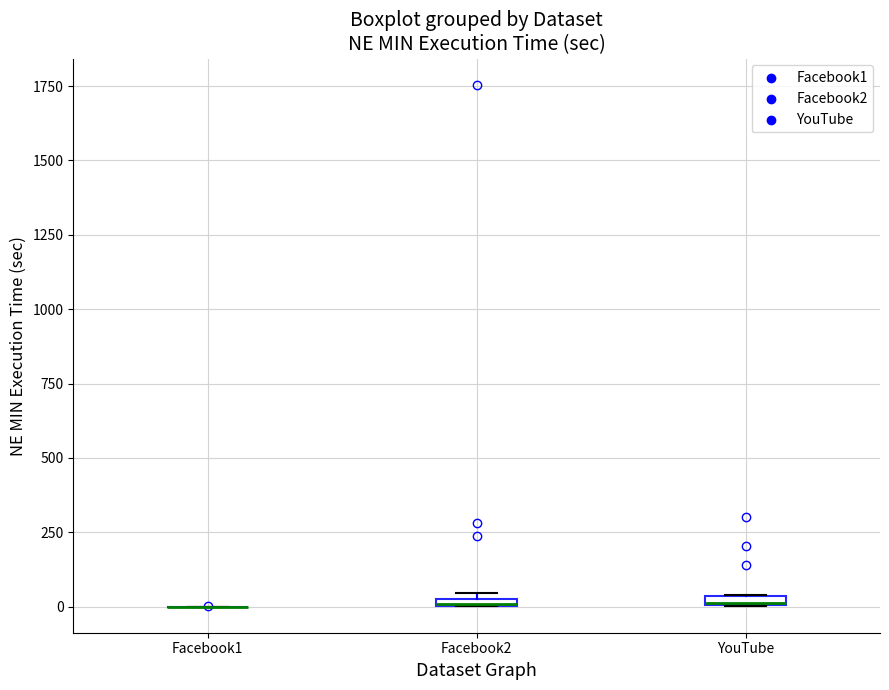

Where is the upper edge of the box for Facebook2 on the y-axis? The values are not printed on the chart, so give them approximately, as read against the axis.

50